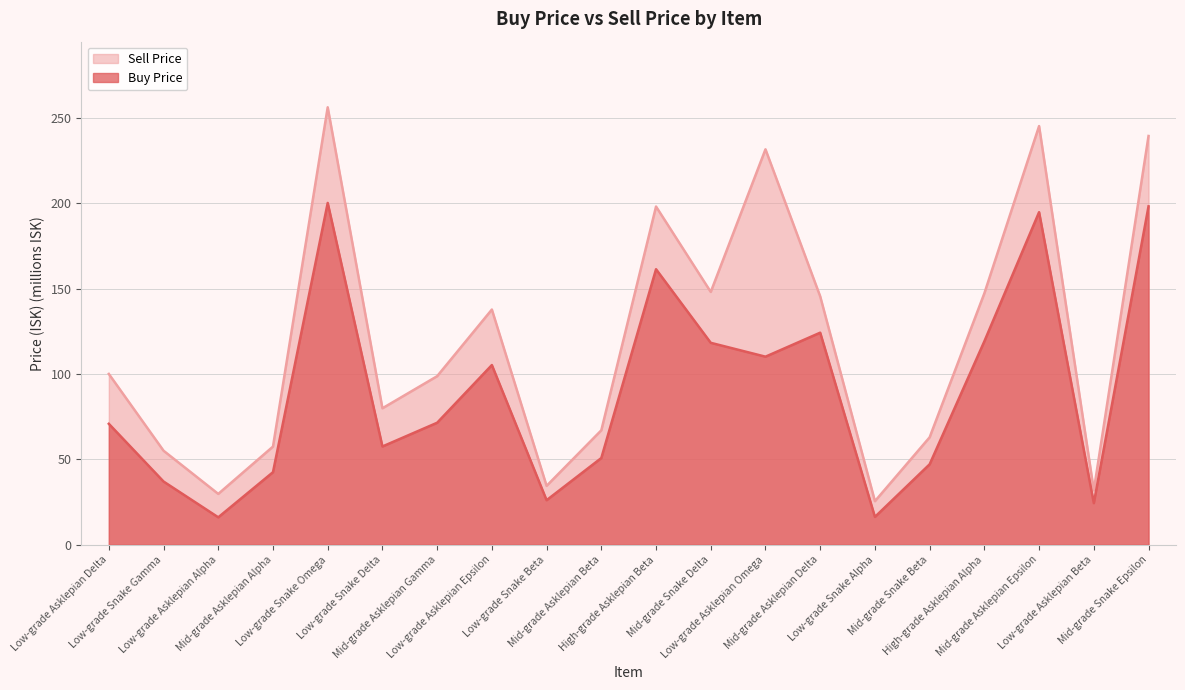

What are all the series names shown in the legend?

Sell Price, Buy Price